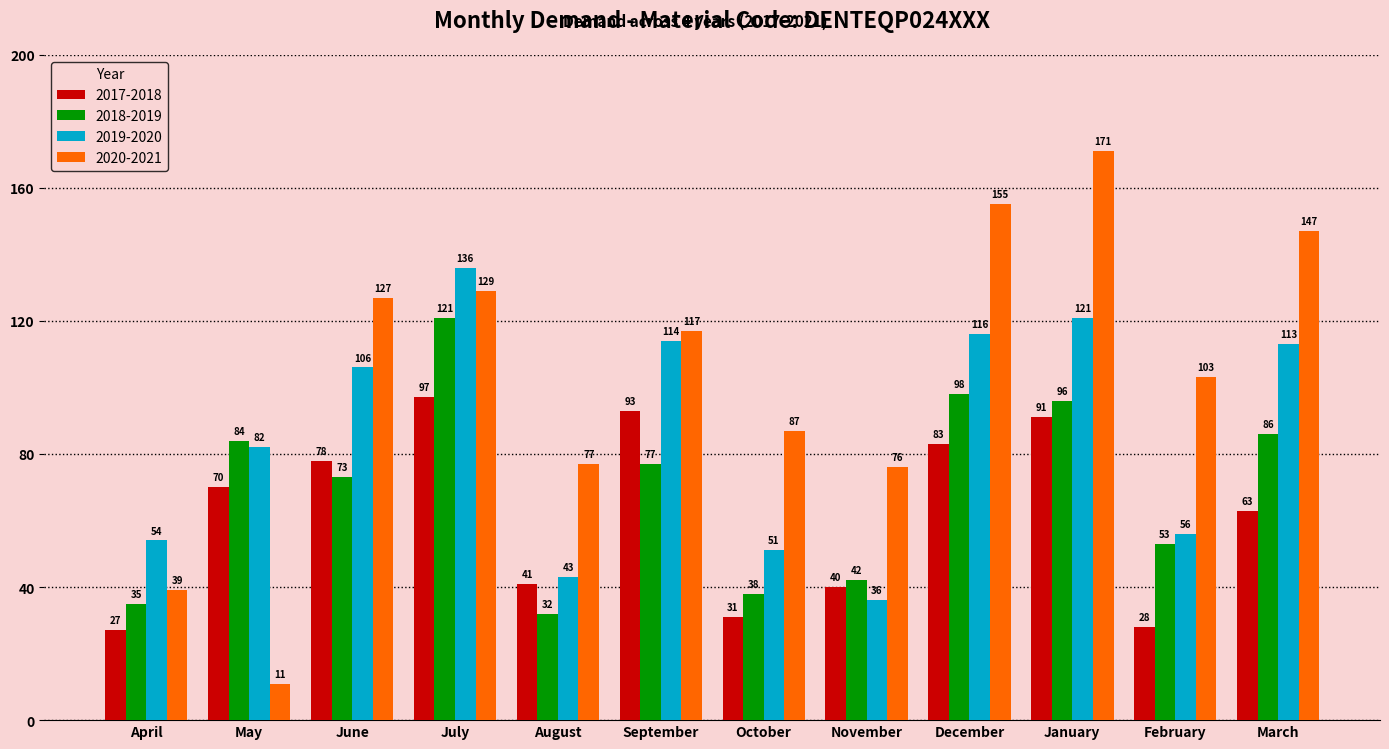

What is the highest value of the 2017-2018 series?

97